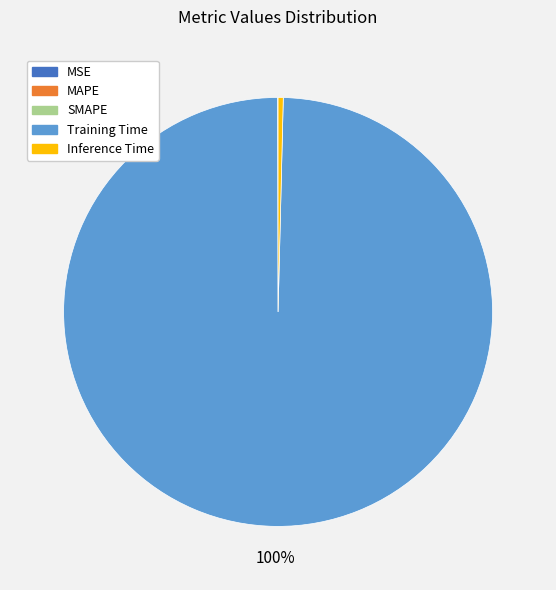

What percentage is the Training Time slice, to the nearest percent?

100%